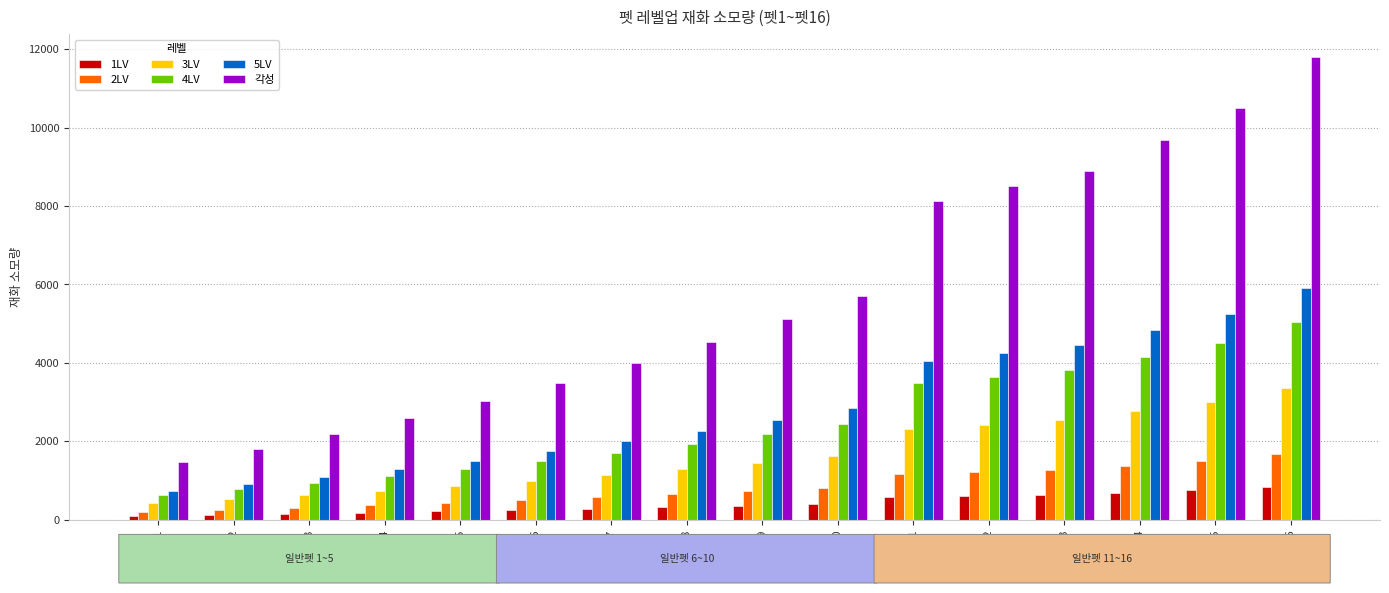

What is the value of the 2LV bar at the 10th from the left?

816